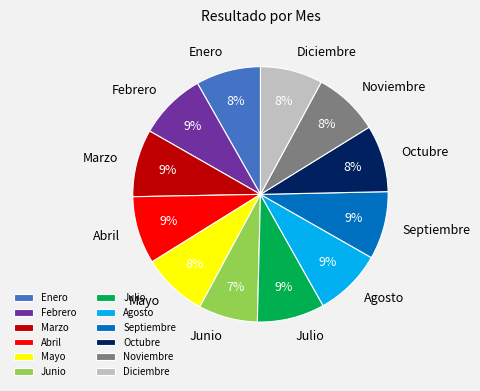

Count the number of slices in the pie.

12